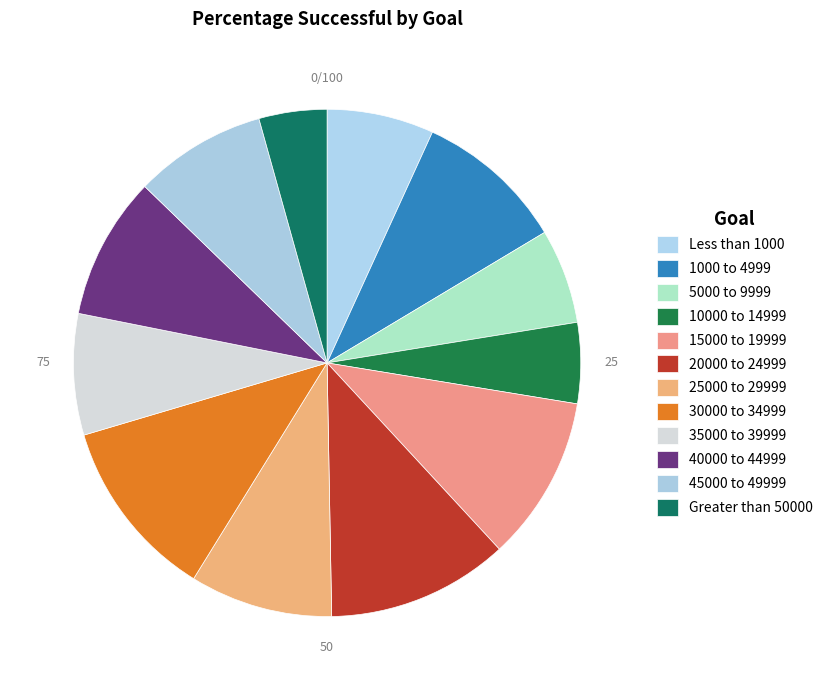

Which category has the smallest portion of the pie?

Greater than 50000